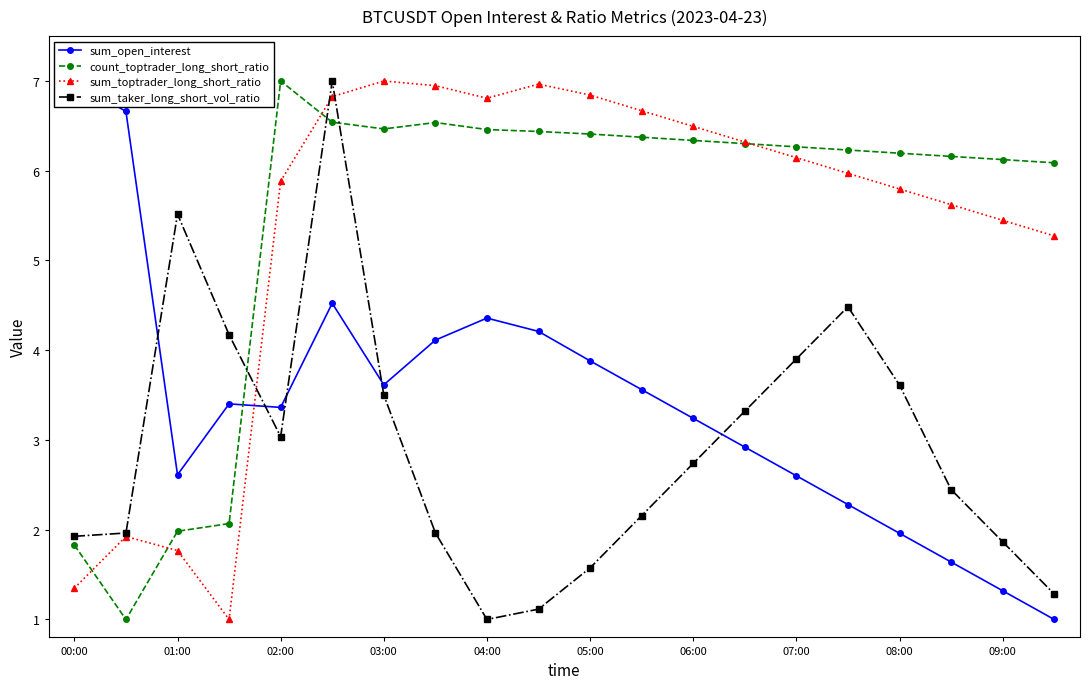

Which series has the largest range (max minus min)?

sum_open_interest